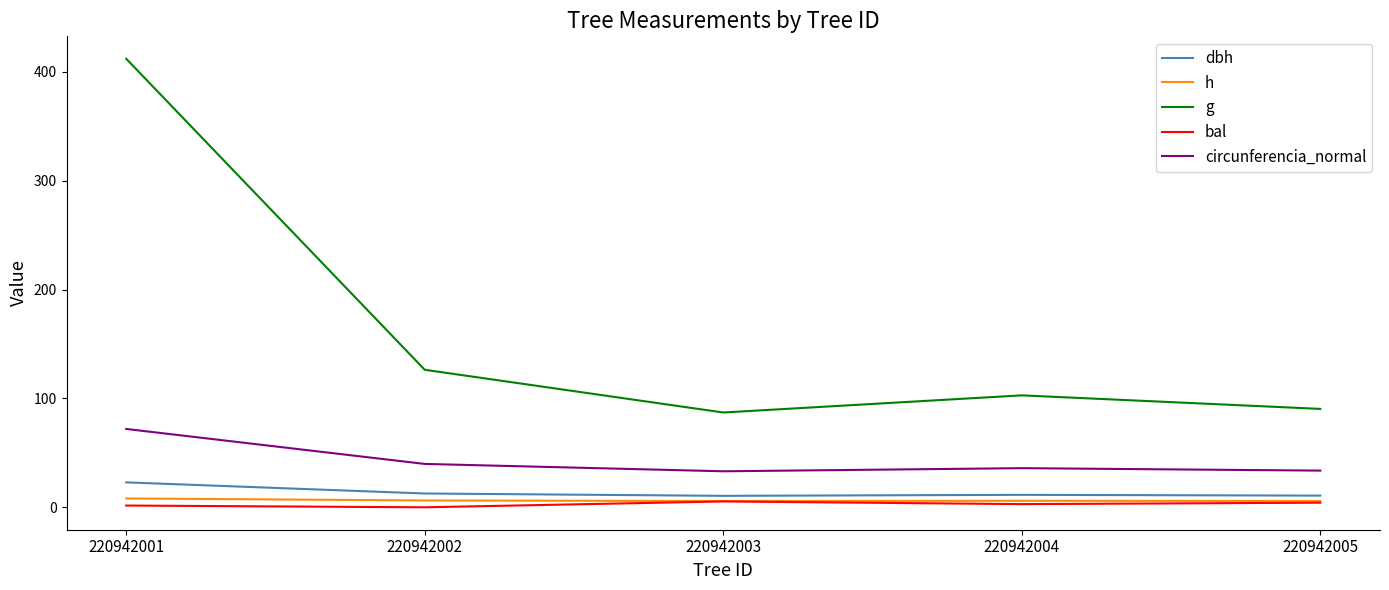

True or false: h and circunferencia_normal cross at least once.

False